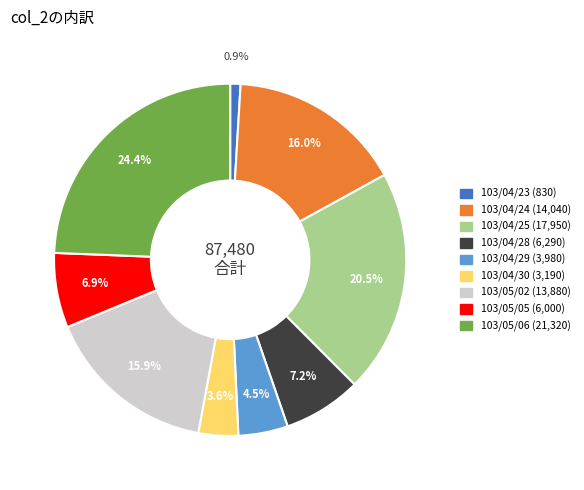

Is the sum of 103/04/29 and 103/04/30 greater than half?

No